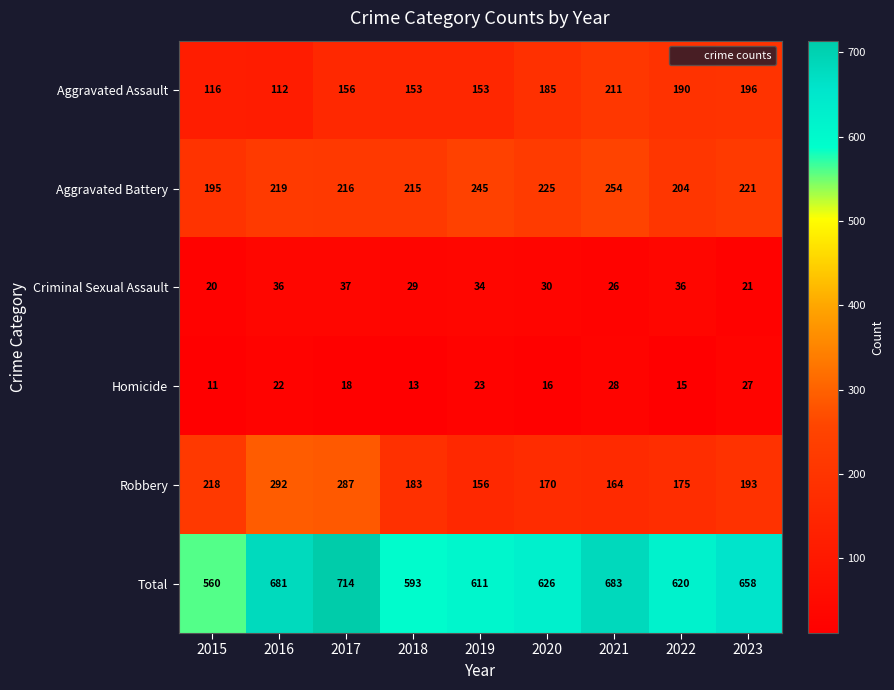

What is the average value of the Total series?

638